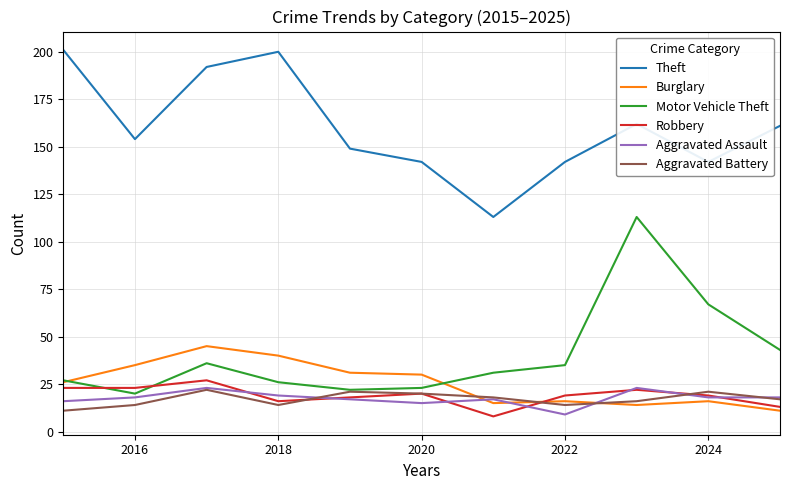

At how many categories does at least one series exceed 172?

3